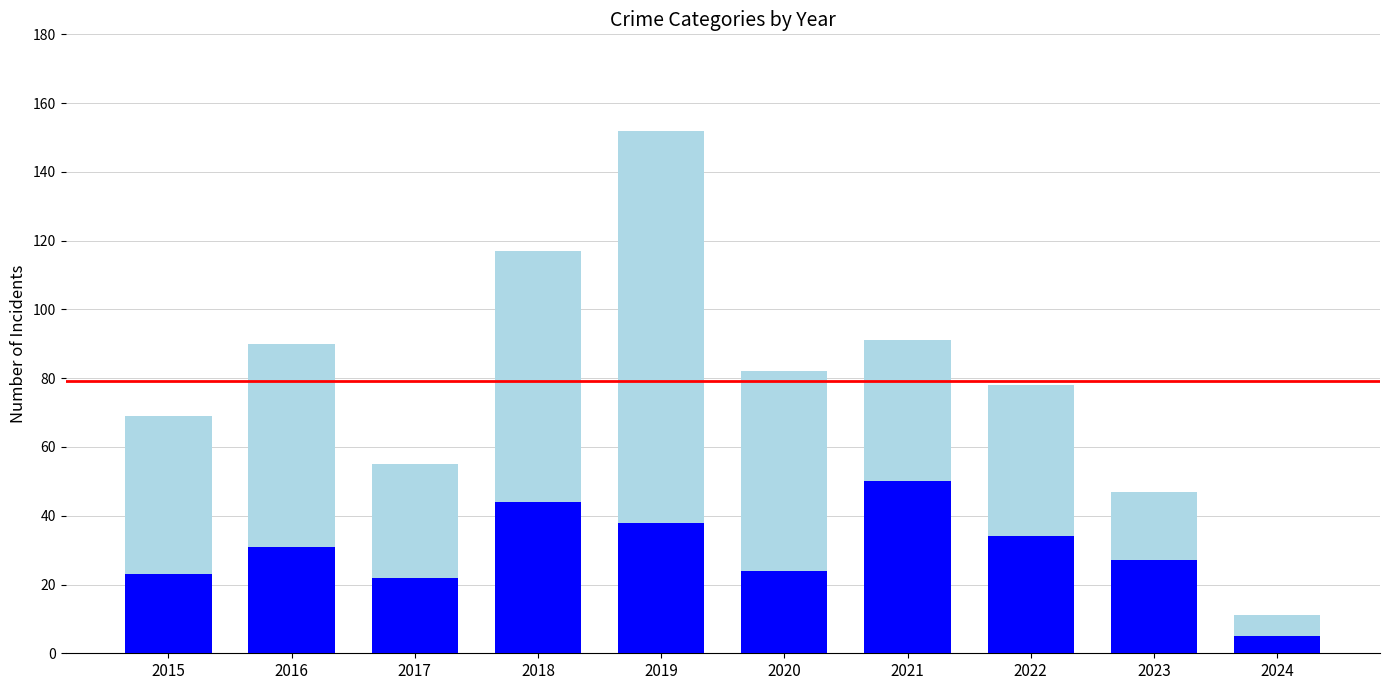

At which category is the sum across all series the highest?

2019